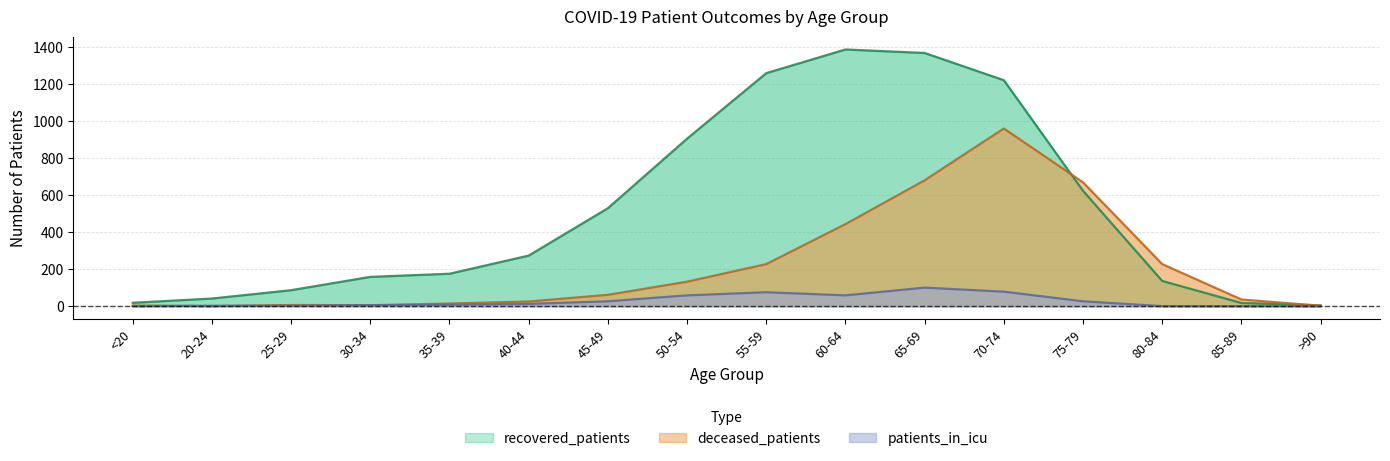

At which label does recovered_patients first exceed 273?

45-49